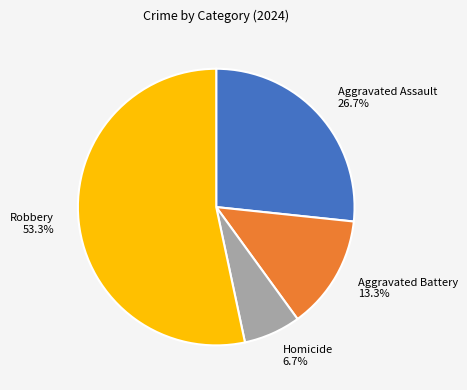

To the nearest percent, what is the combined percentage of Aggravated Assault and Aggravated Battery?

40%